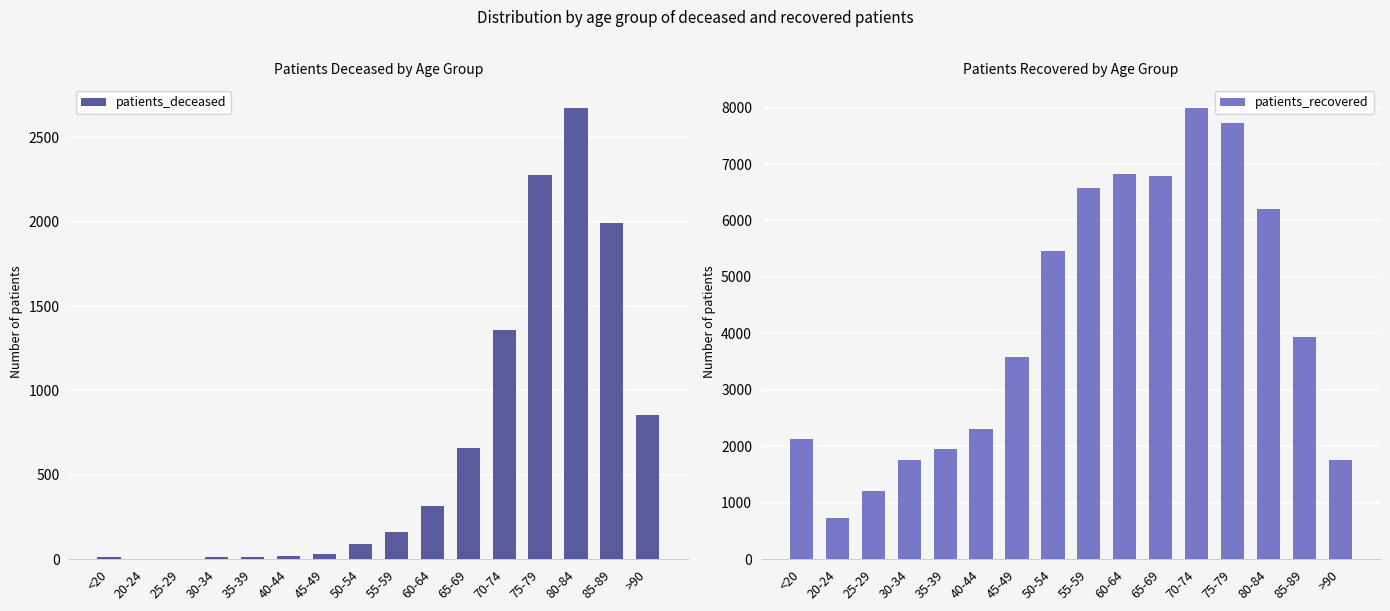

Reading left to right, transcribe all the data shown in this chart.

patients_deceased: <20=11	20-24=3	25-29=3	30-34=13	35-39=12	40-44=18	45-49=31	50-54=92	55-59=161	60-64=313	65-69=657	70-74=1357	75-79=2277	80-84=2676	85-89=1994	>90=857
patients_recovered: <20=2125	20-24=721	25-29=1215	30-34=1759	35-39=1947	40-44=2312	45-49=3587	50-54=5463	55-59=6577	60-64=6823	65-69=6780	70-74=7998	75-79=7720	80-84=6195	85-89=3929	>90=1758